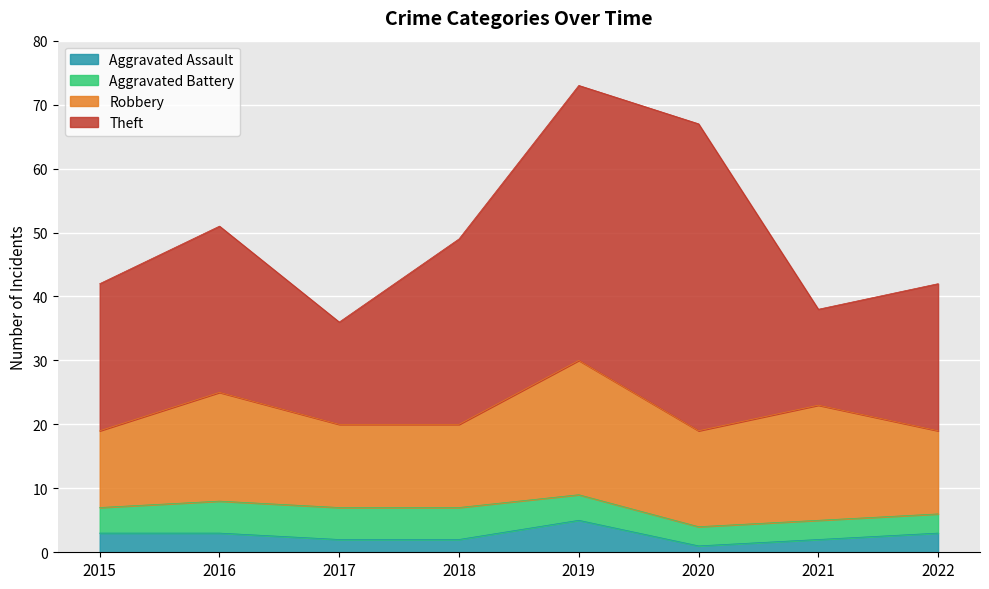

Where is the first local minimum for Theft?

2017